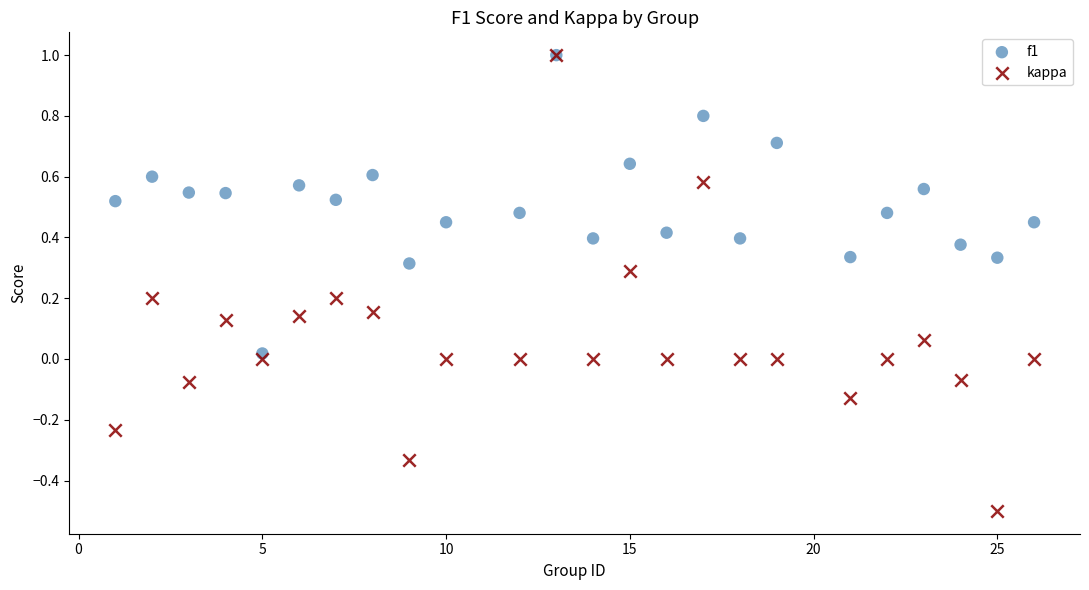

Which series contains the lowest Y value?

kappa